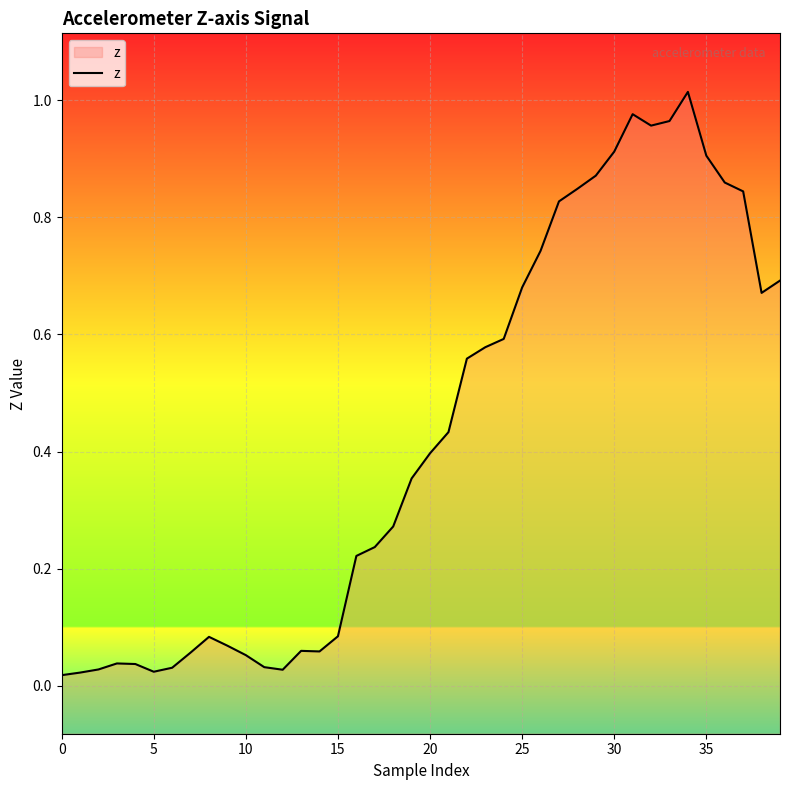

What is the sum of all values?

17.1